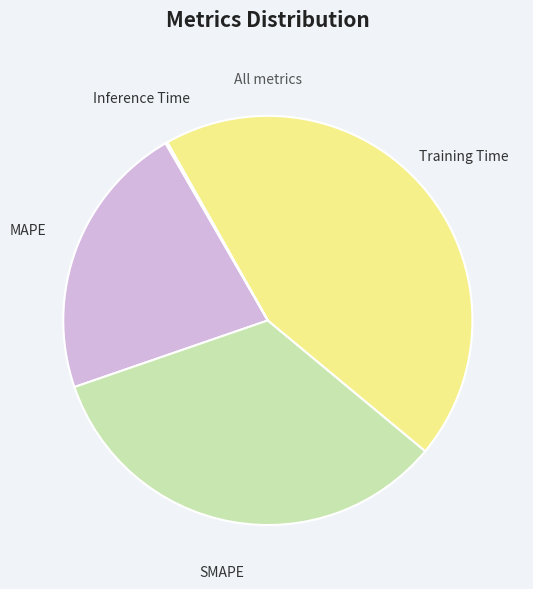

True or false: SMAPE accounts for 34% of the total.

True